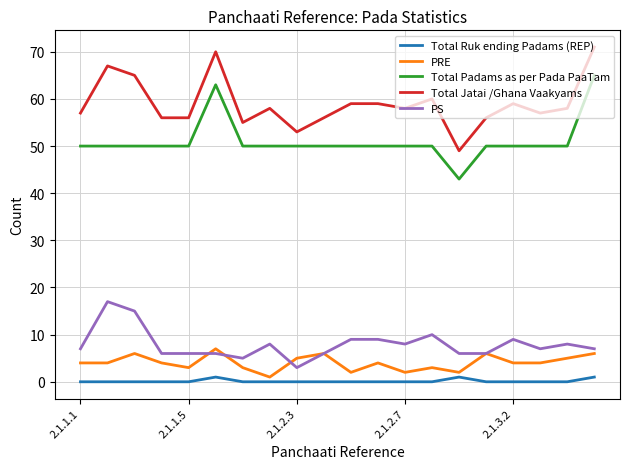

Which series has the largest total across all categories?

Total Jatai /Ghana Vaakyams